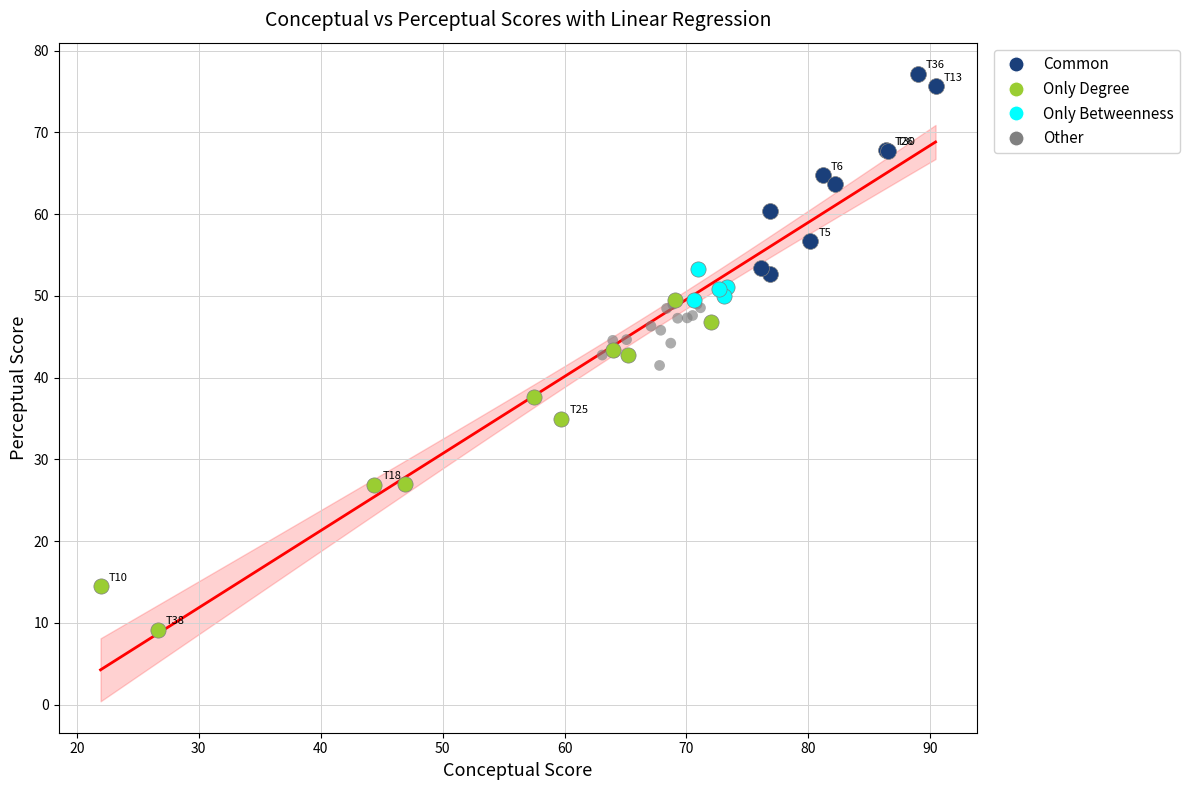

Which series reaches the minimum Y coordinate?

Only Degree